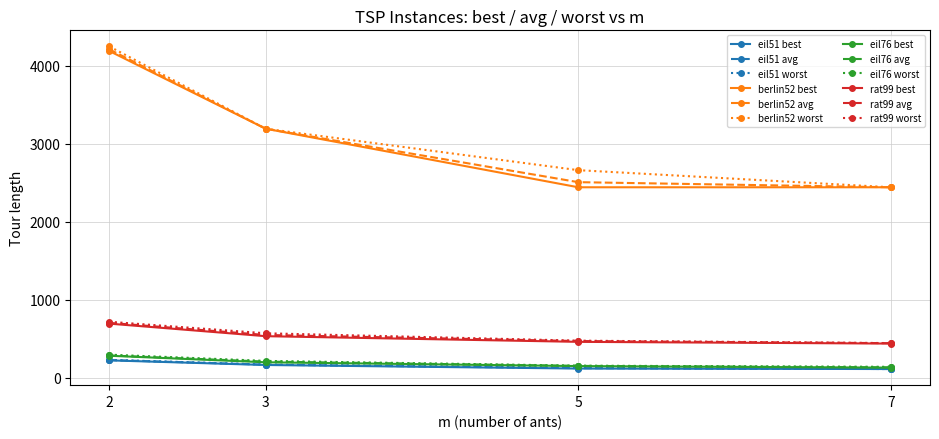

The value of eil51 best at 2 is 223.1. True or false?

True